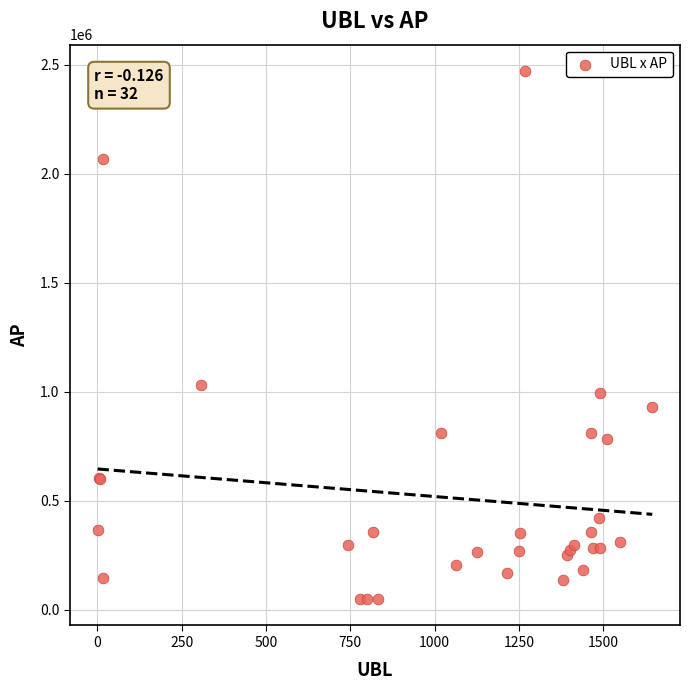

What Y value in the scatter plot is closest to 1260323?

1032100